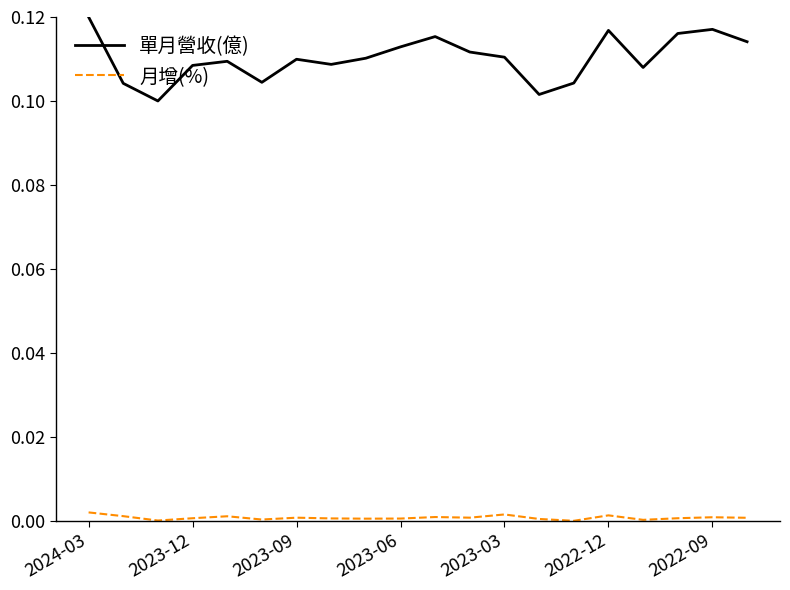

Which series has the largest range (max minus min)?

單月營收(億)